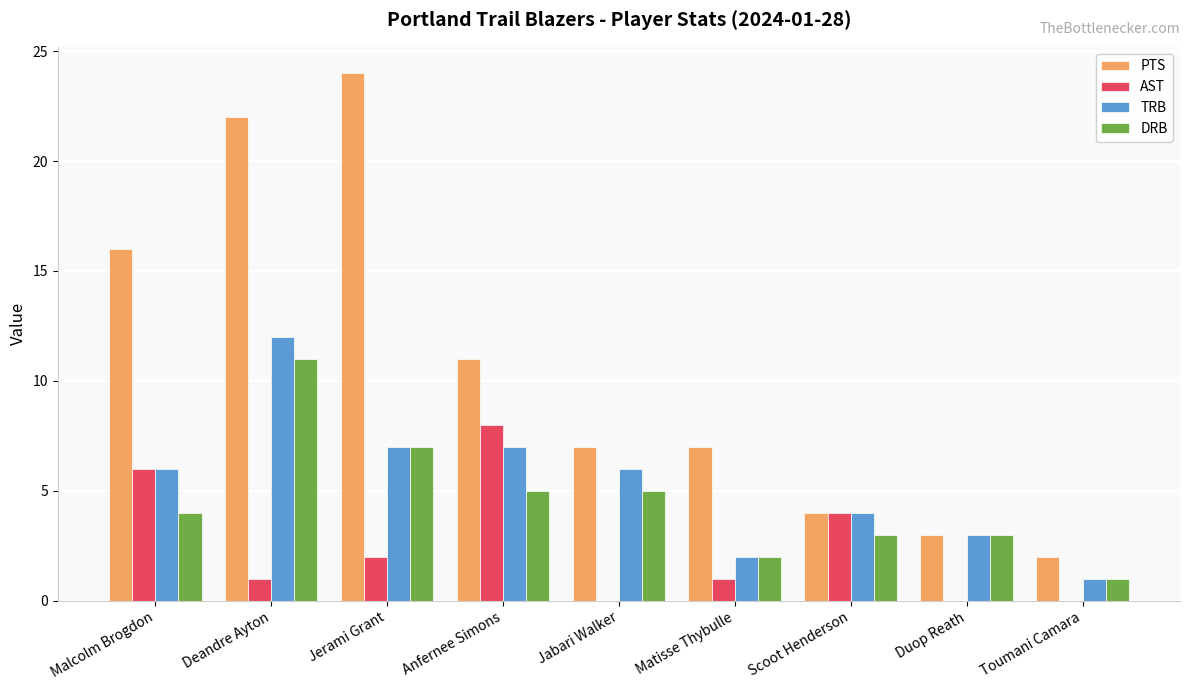

Does the chart contain stacked bars?

No